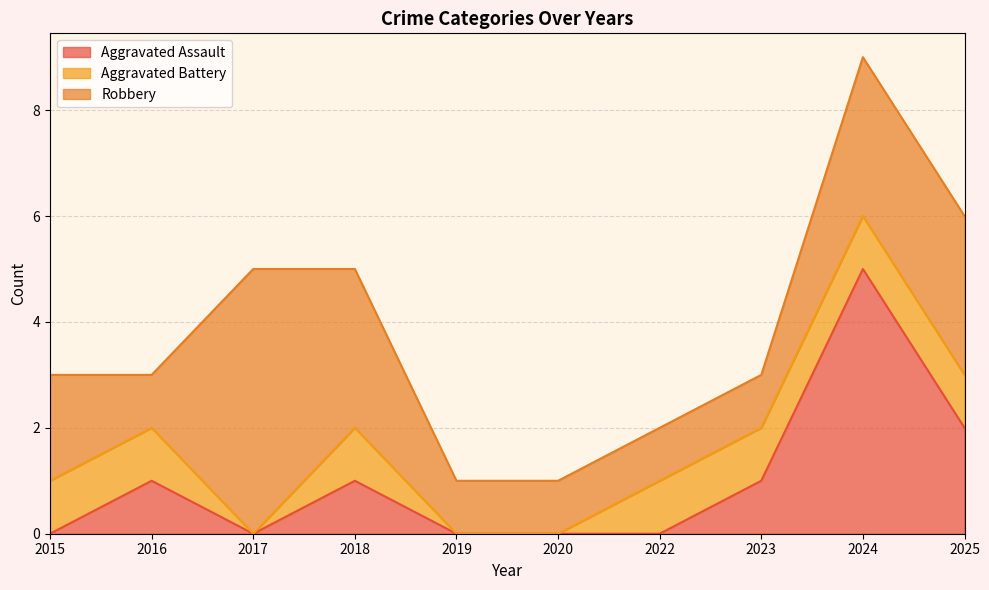

Rank the series by their maximum value, from highest to lowest.

Aggravated Assault, Robbery, Aggravated Battery